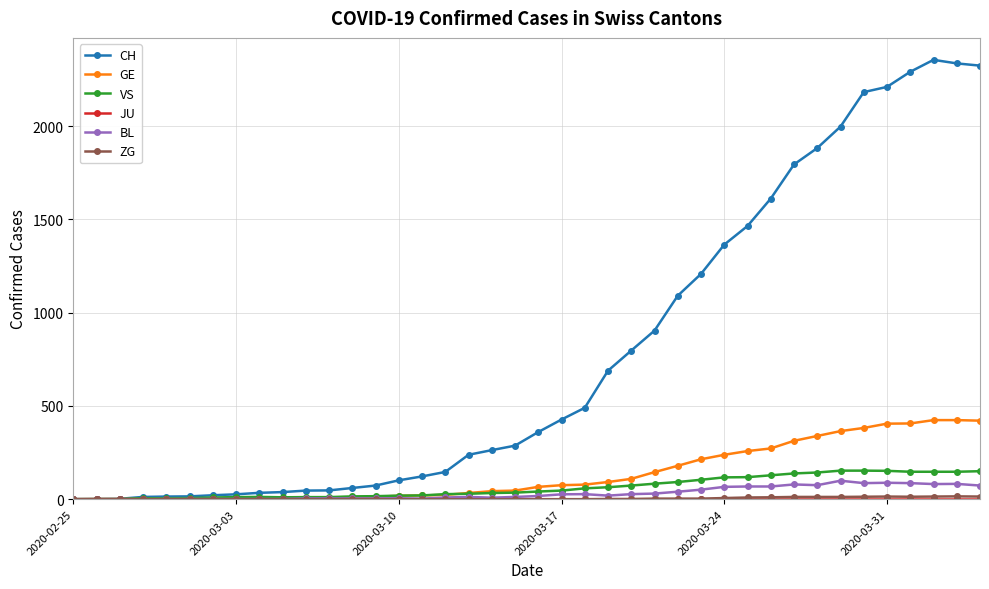

Which series has the largest range (max minus min)?

CH